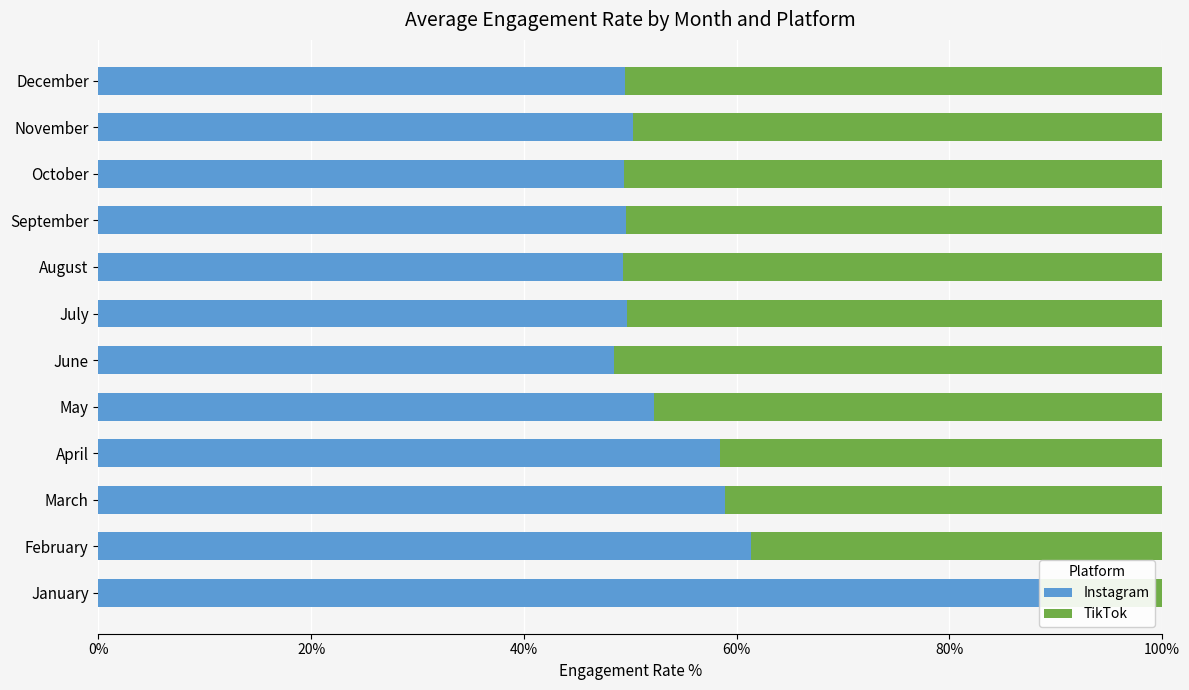

What is the total value across all series at January?

1.0